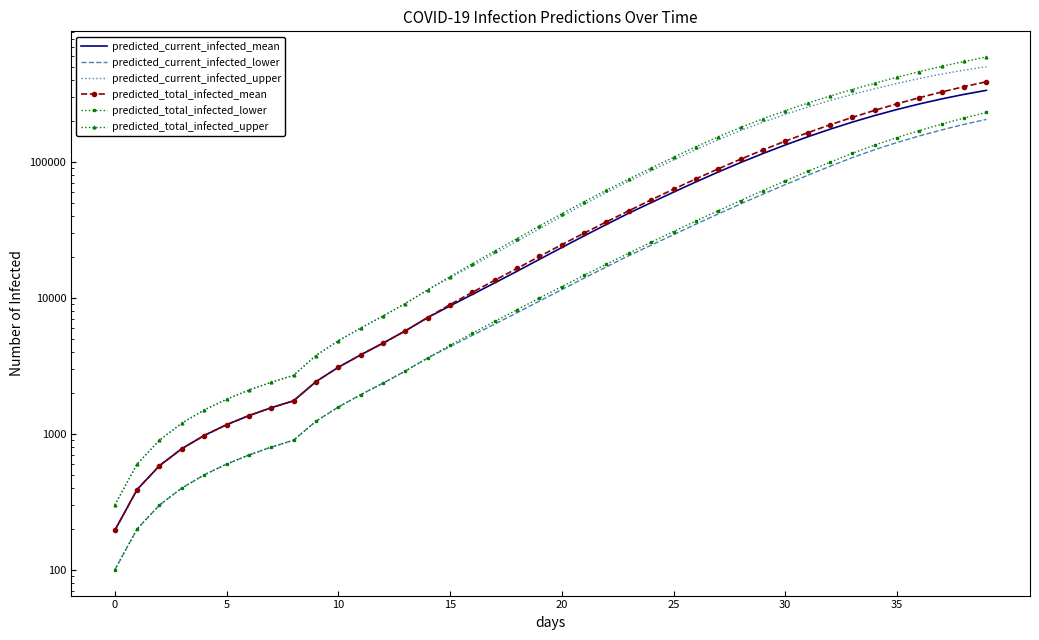

At which label does predicted_current_infected_mean first exceed 23498?

21